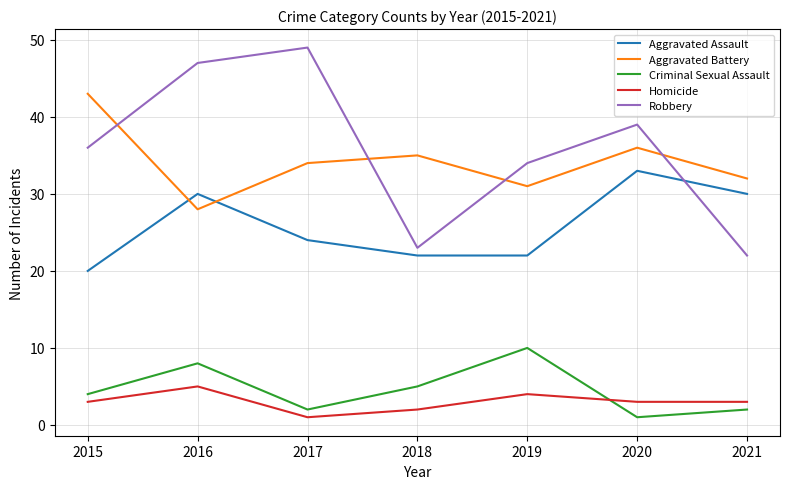

What are all the series names shown in the legend?

Aggravated Assault, Aggravated Battery, Criminal Sexual Assault, Homicide, Robbery